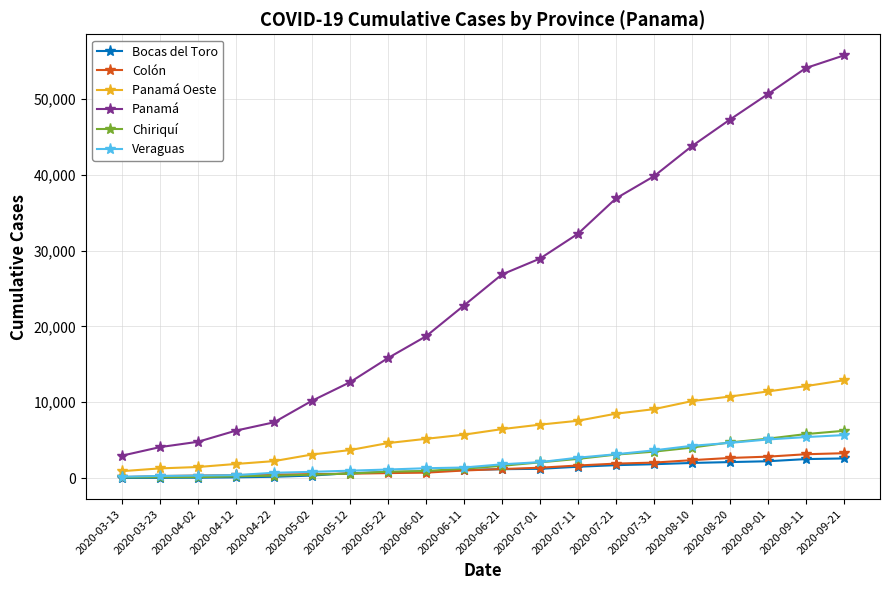

List the series in order of their peak value, highest first.

Panamá, Panamá Oeste, Chiriquí, Veraguas, Colón, Bocas del Toro